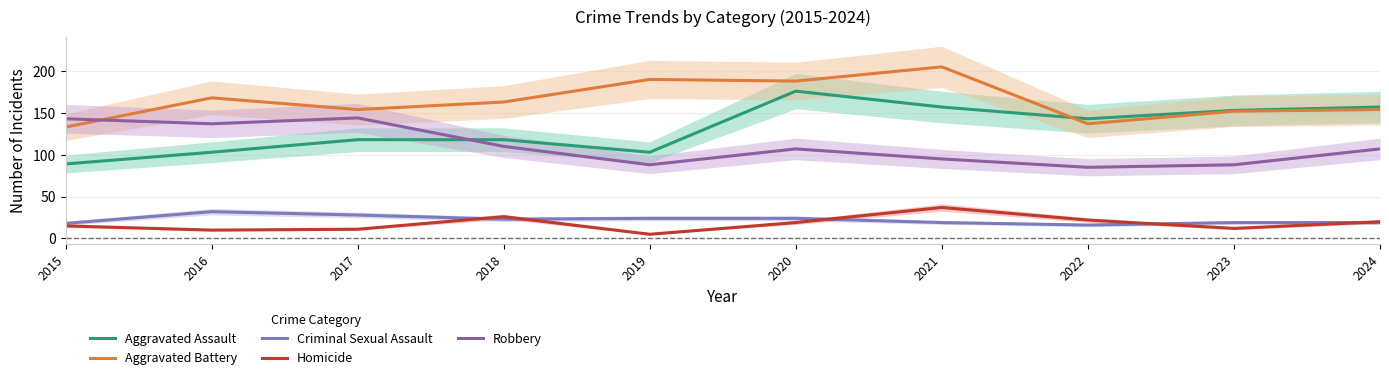

What is the difference between the highest and lowest values at 2021?

186